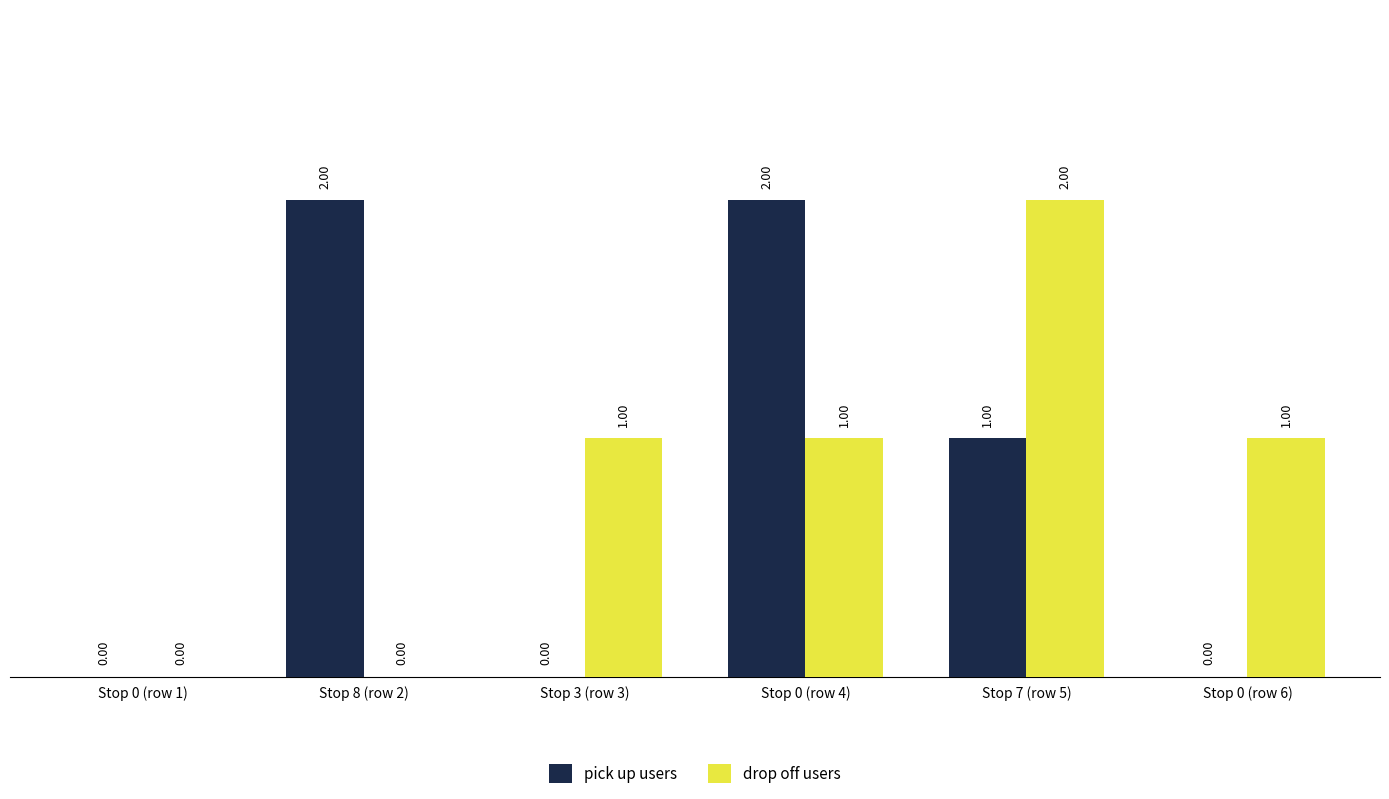

Is the value of pick up users at Stop 0 (row 1) greater than the value of drop off users at Stop 3 (row 3)?

No